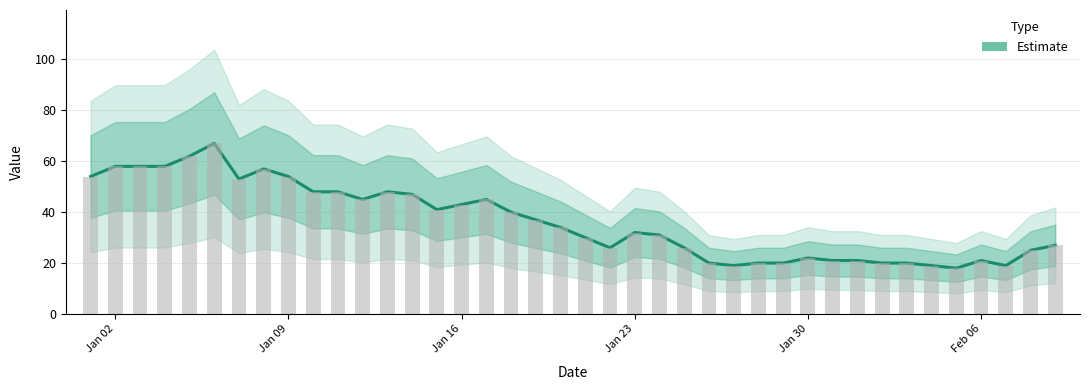

What is the difference between the second highest and second lowest values?

43